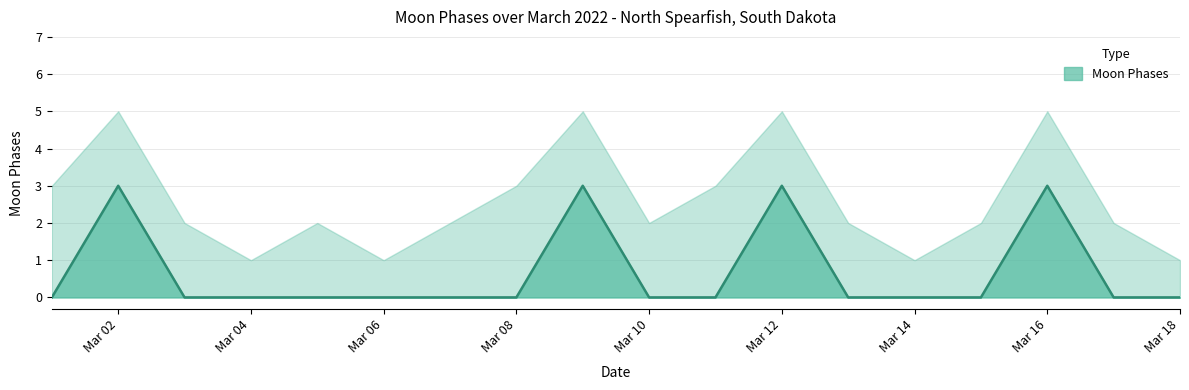

Between 2022-03-15 and 2022-03-06, which is larger?

2022-03-15